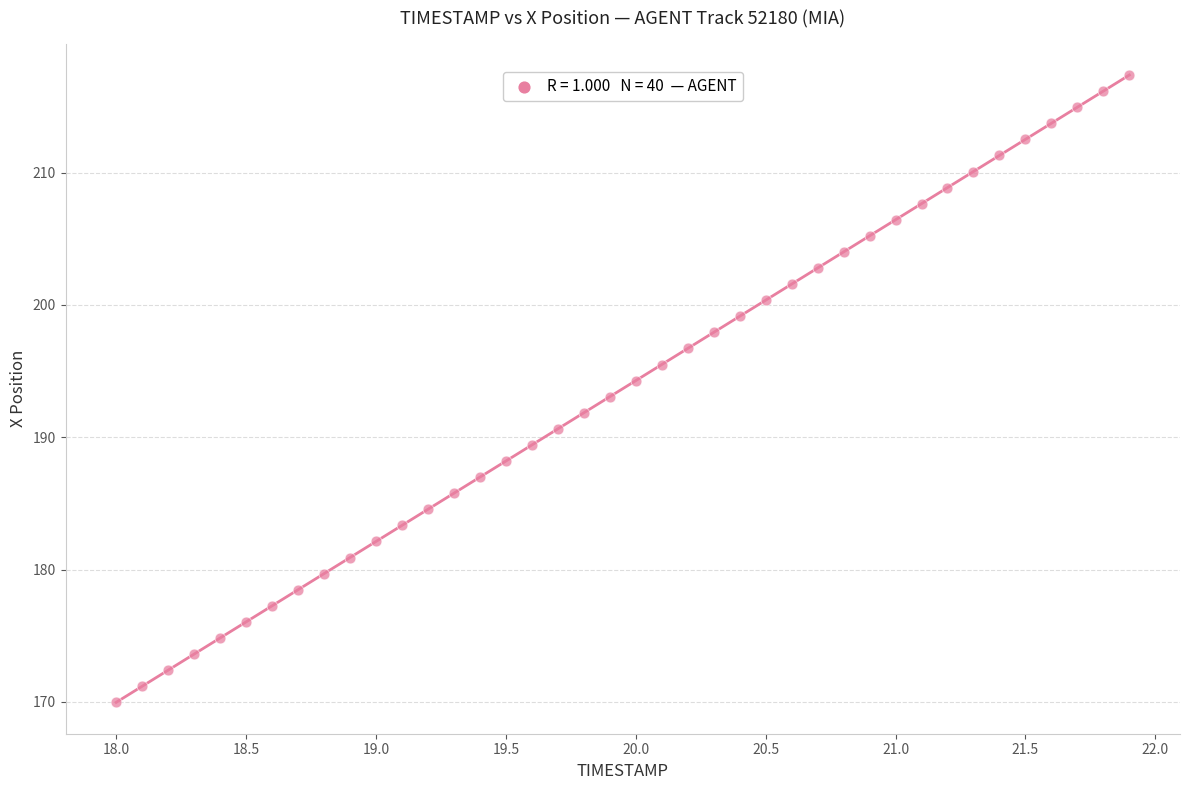

What is the range of X values (max minus min)?

3.9